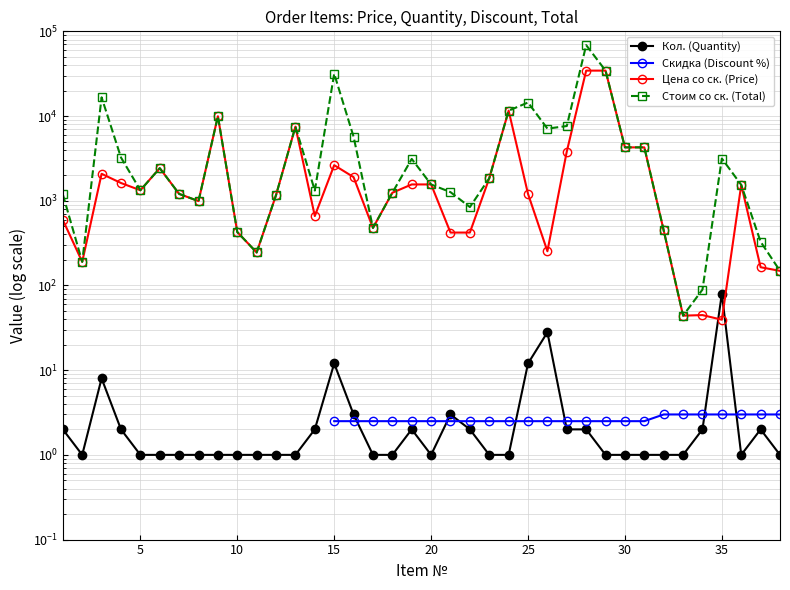

What is the minimum value for Кол. (Quantity)?

1.0